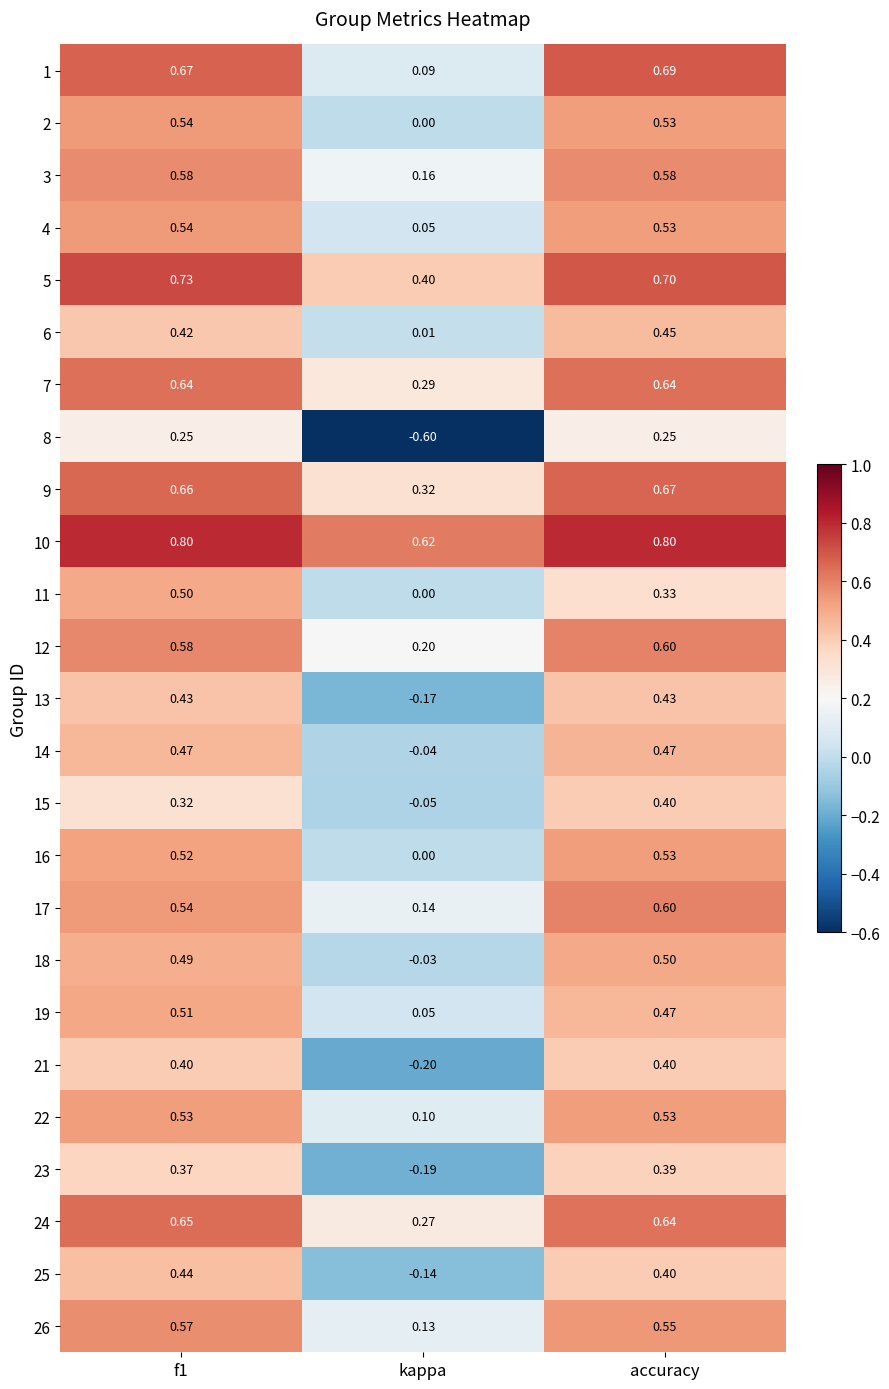

At which label is 12 closest to 0?

kappa